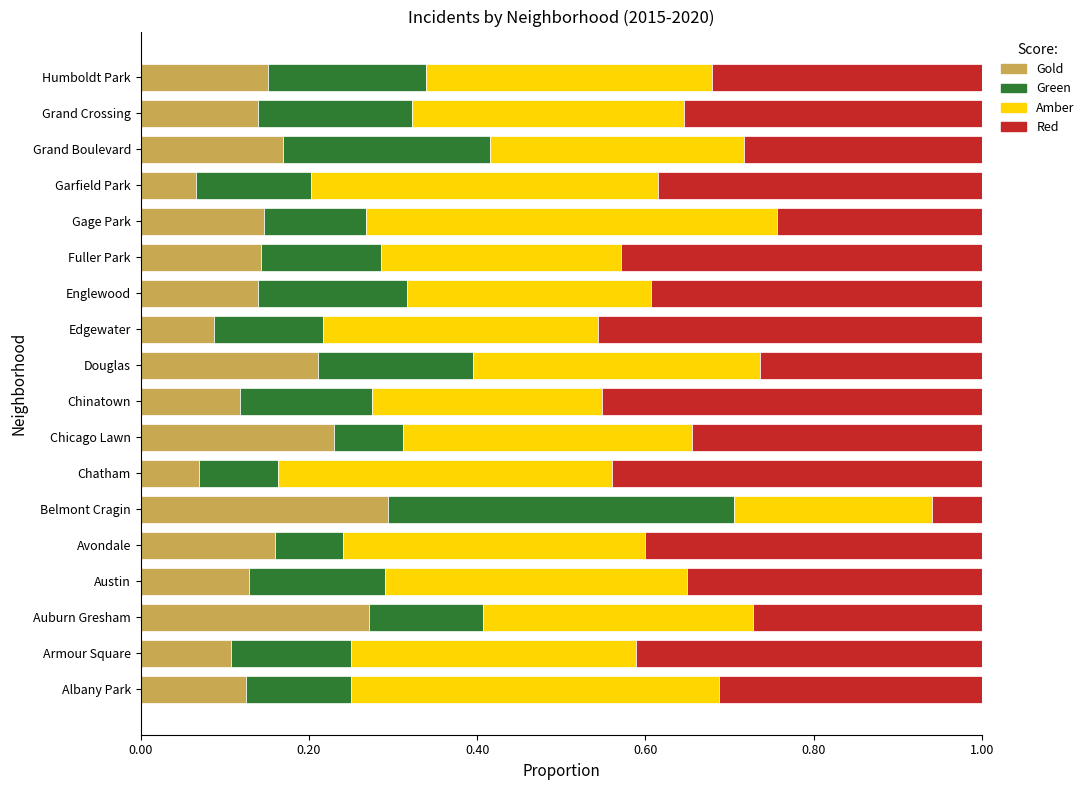

The value of Gold at Englewood is 0.1. True or false?

True